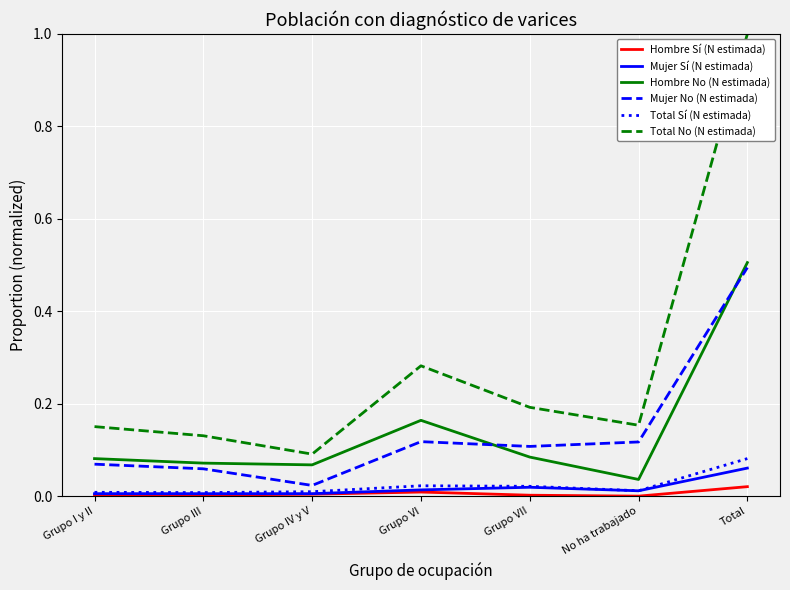

Which category has the highest value in the Total No (N estimada) series?

Total